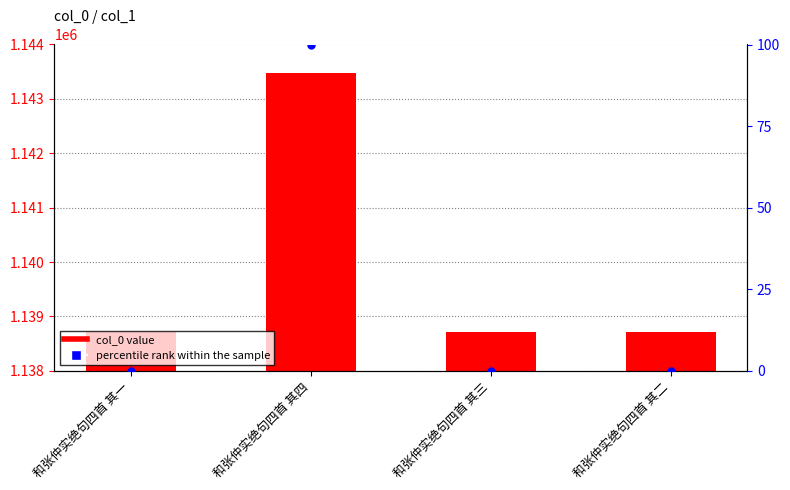

Which series reaches the minimum Y coordinate?

percentile rank within the sample